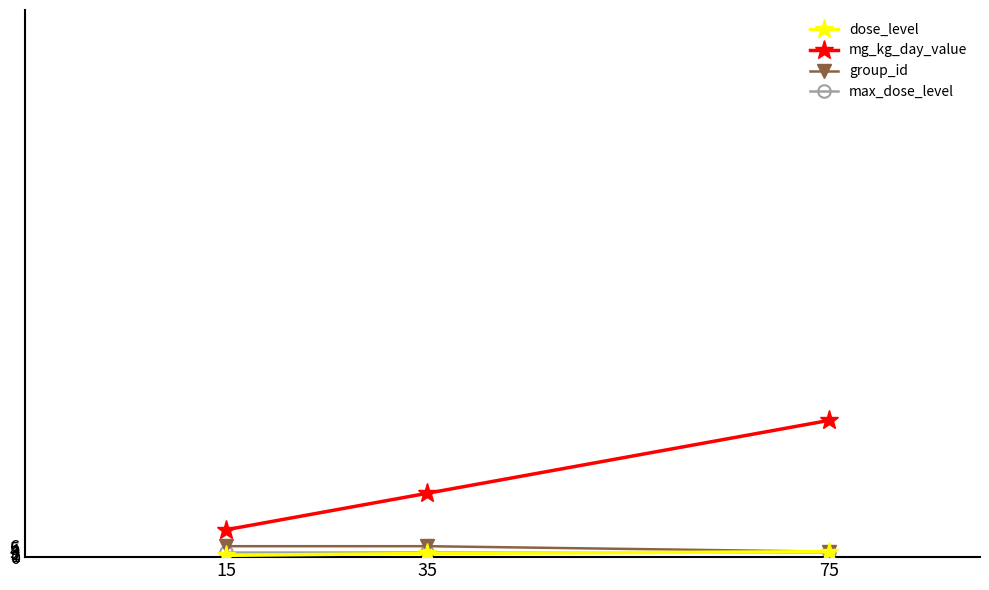

What is the difference between the second highest and minimum values in the group_id series?

3